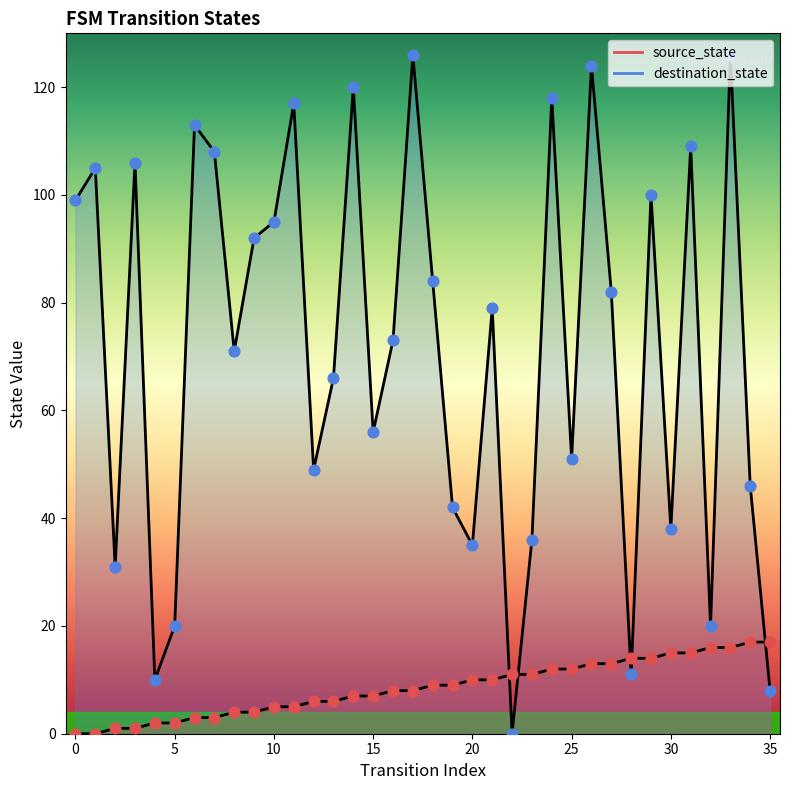

What is the total value across all series at 14?

127